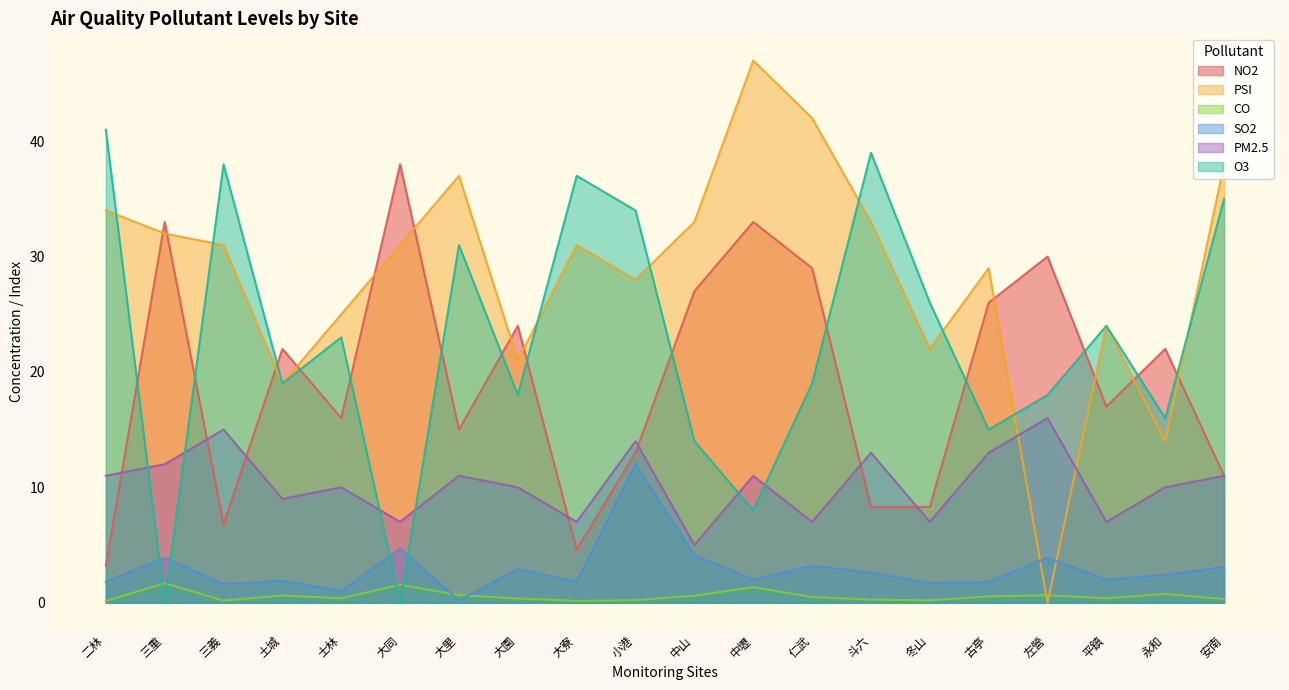

How many data points does each series have?

20